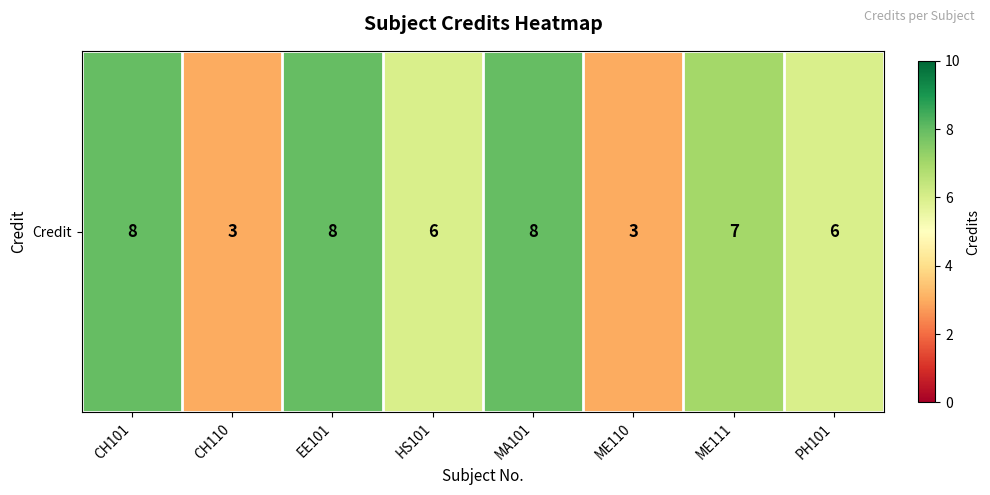

Count the number of data series in this chart.

1